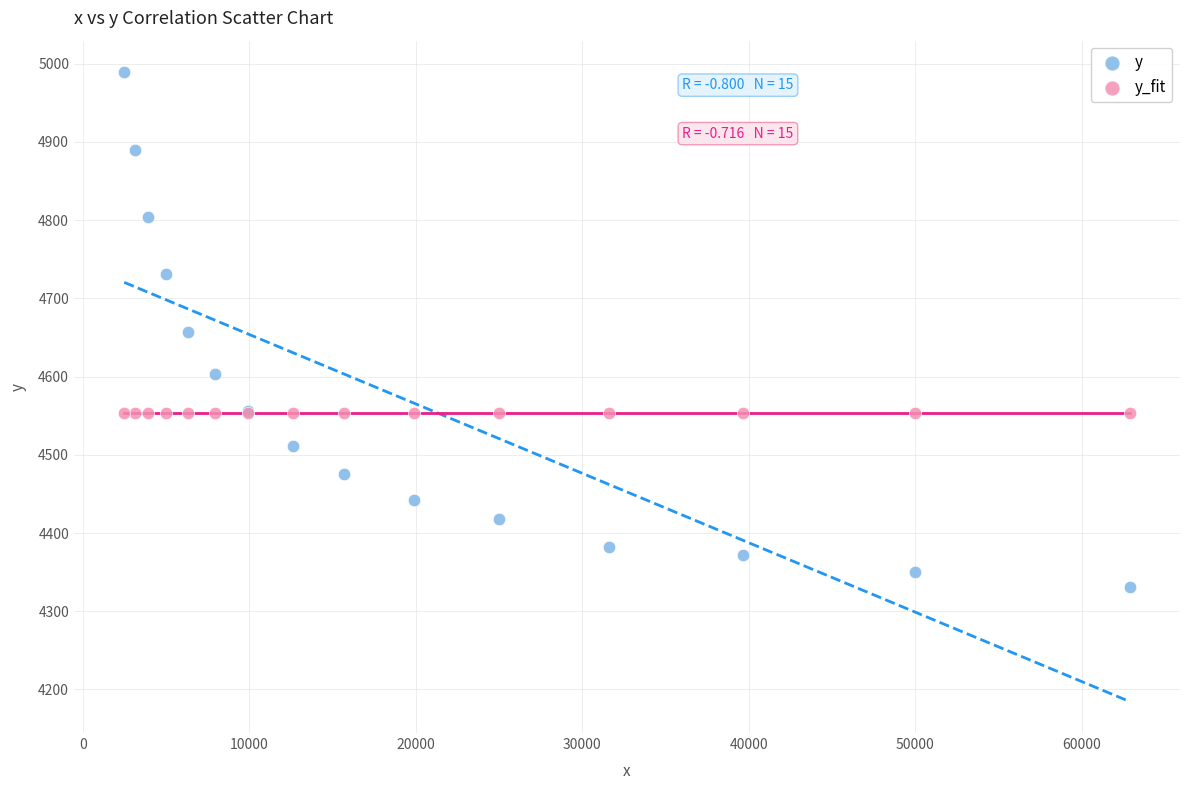

Which series reaches the minimum Y coordinate?

y